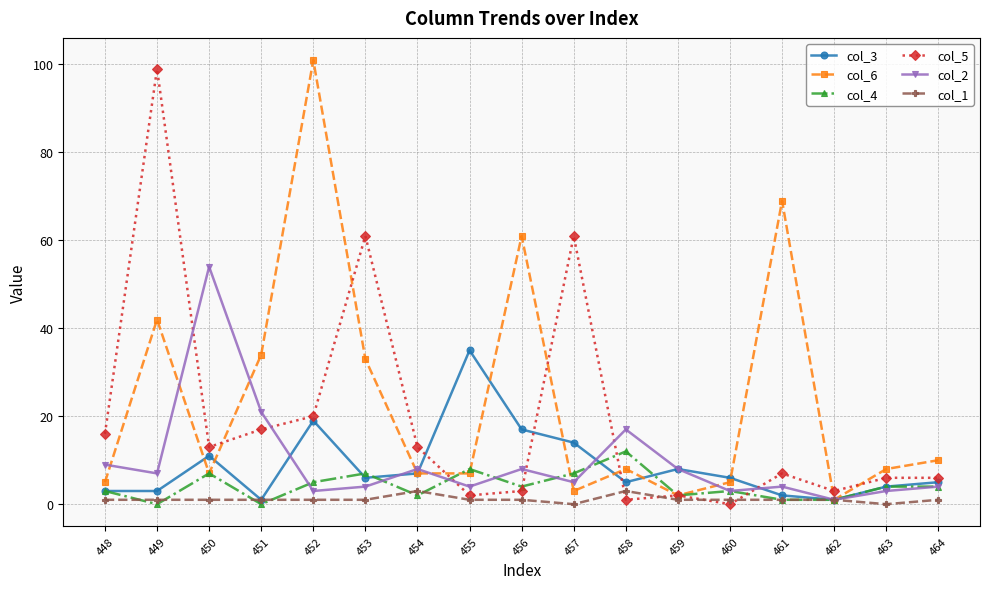

What is the difference between the highest and lowest values at 463?

8